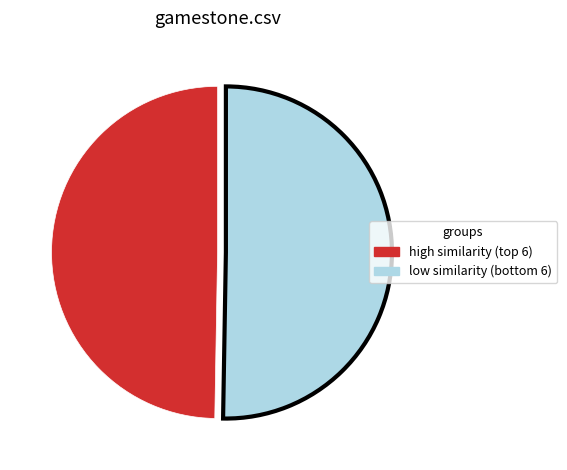

What is the smallest slice in the pie chart?

high similarity (top 6)